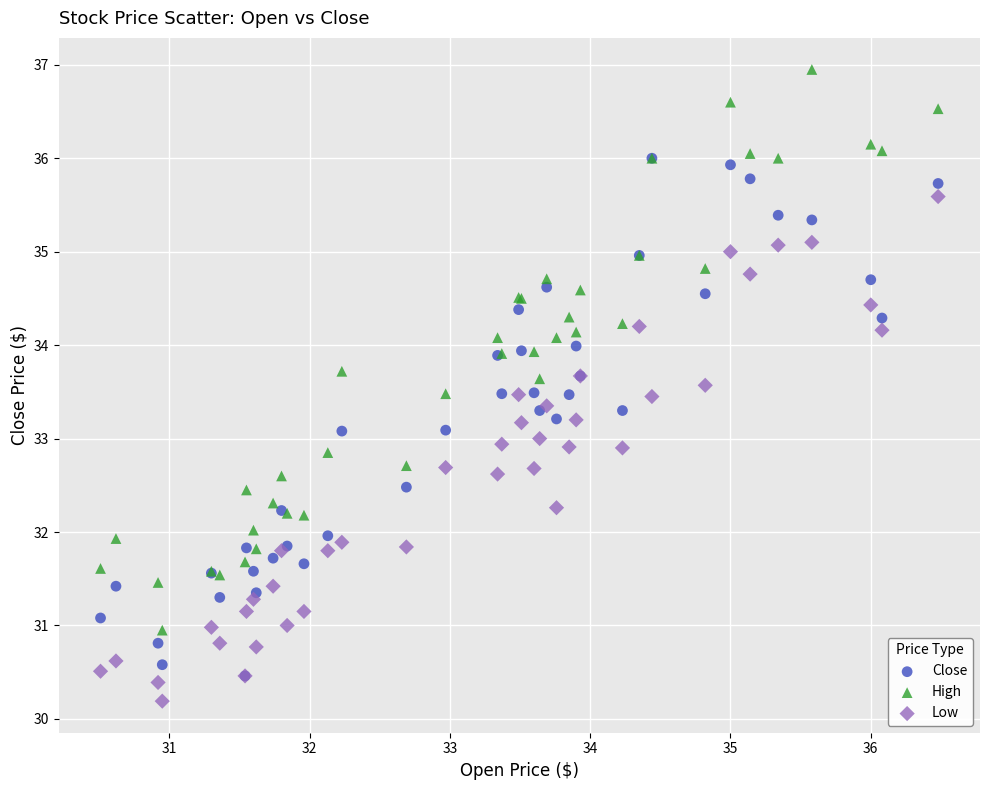

What are all the series names shown in the legend?

Close, High, Low